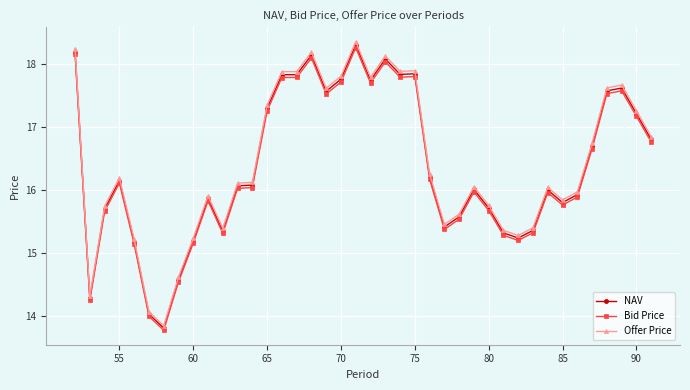

What is the value of the Offer Price point at the 31st from the left?

15.3